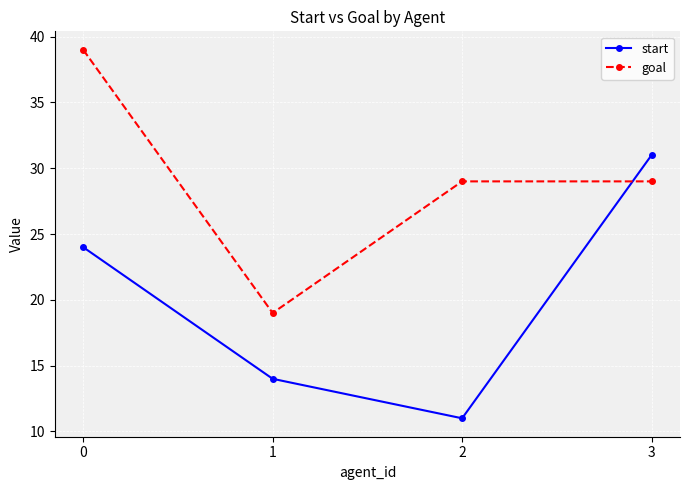

What is the spread (max minus min) of values at 1?

5